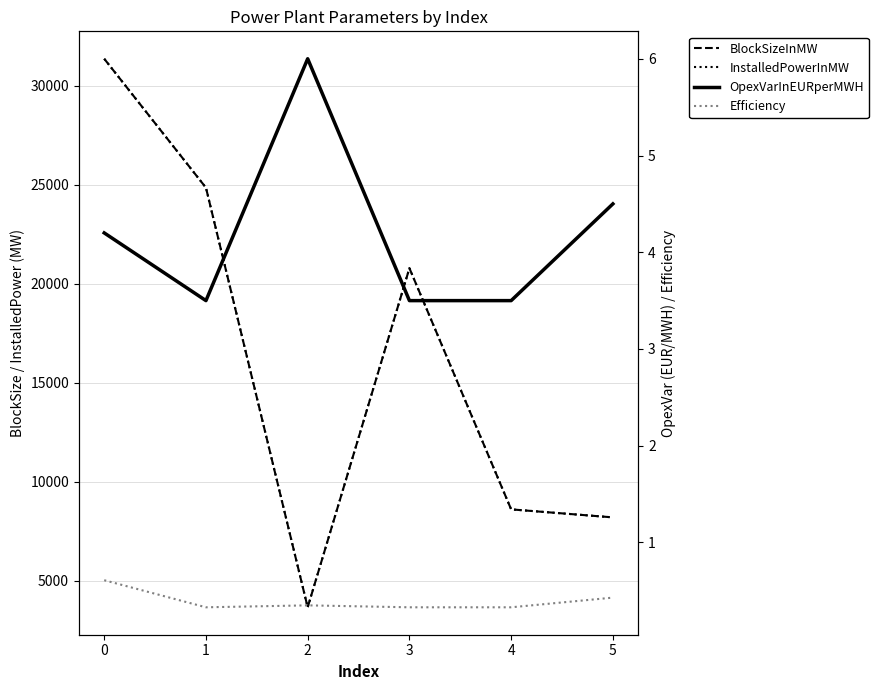

Reading left to right, extract all data points from this chart.

BlockSizeInMW: 0=31358.3	1=24845.8	2=3652.9	3=20779.0	4=8599.0	5=8194.3
InstalledPowerInMW: 0=31358.3	1=24845.8	2=3652.9	3=20779.0	4=8599.0	5=8194.3
OpexVarInEURperMWH: 0=4.2	1=3.5	2=6.0	3=3.5	4=3.5	5=4.5
Efficiency: 0=0.6	1=0.3	2=0.3	3=0.3	4=0.3	5=0.4